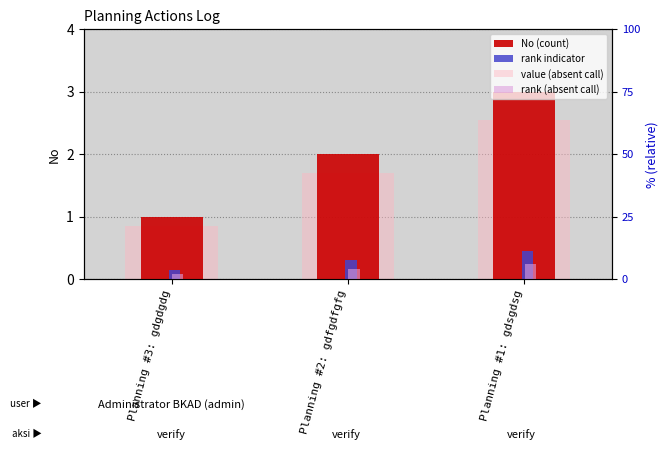

At which label does rank (absent call) reach its minimum?

Planning #3: gdgdgdg